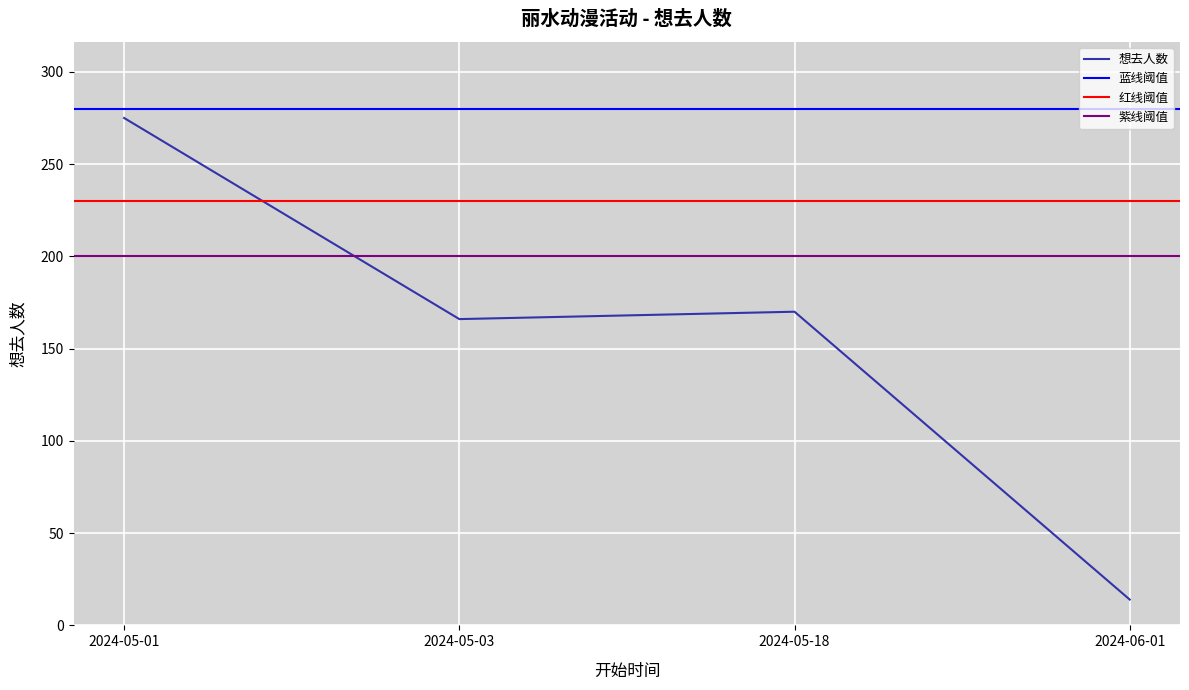

Rank the categories by value from lowest to highest.

2024-06-01, 2024-05-03, 2024-05-18, 2024-05-01